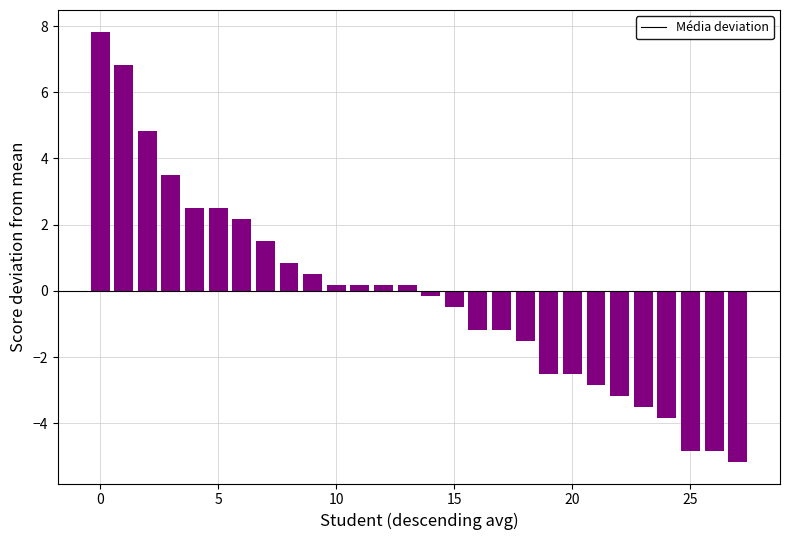

What is the value of the 3rd bar from the left?

4.8